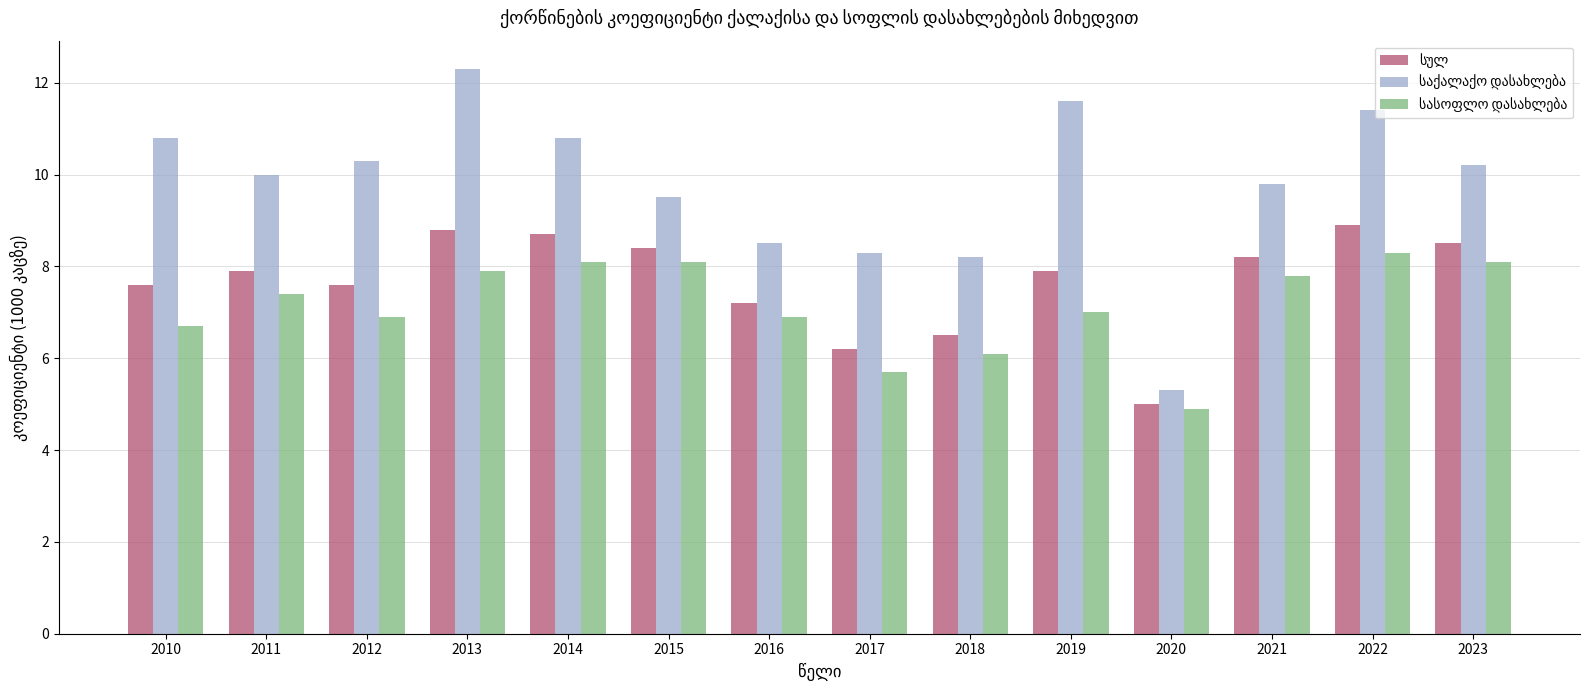

What is the minimum value shown in the chart?

4.9